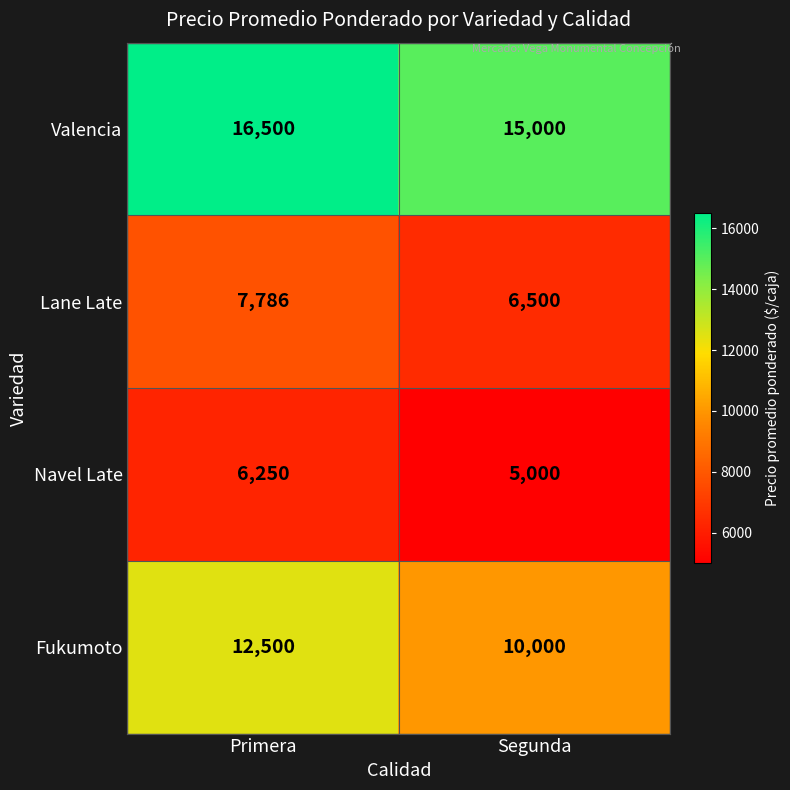

How many data points does each series have?

2